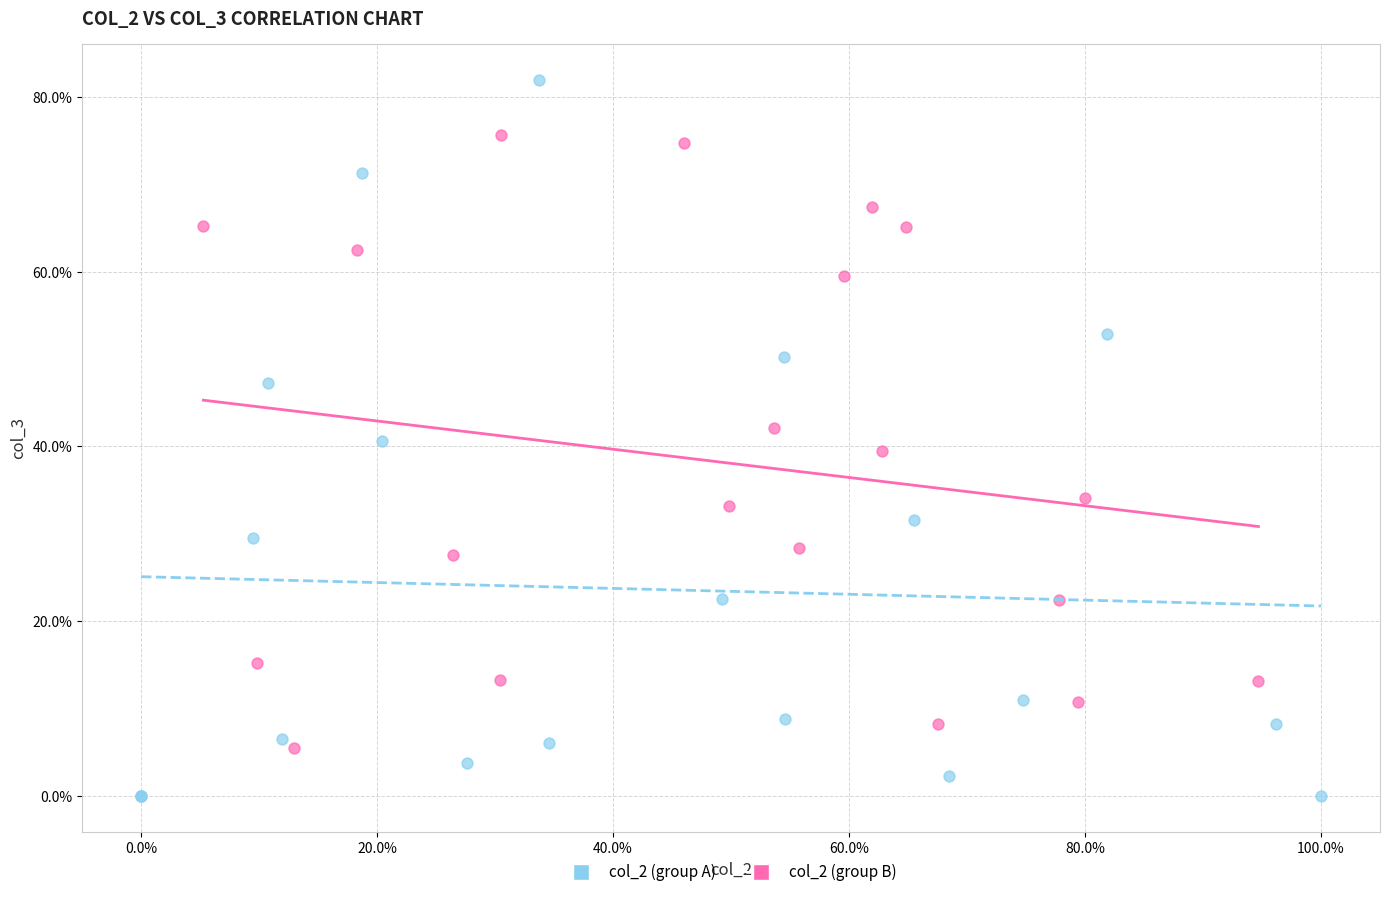

What are all the series names shown in the legend?

col_2 (group A), col_2 (group B)